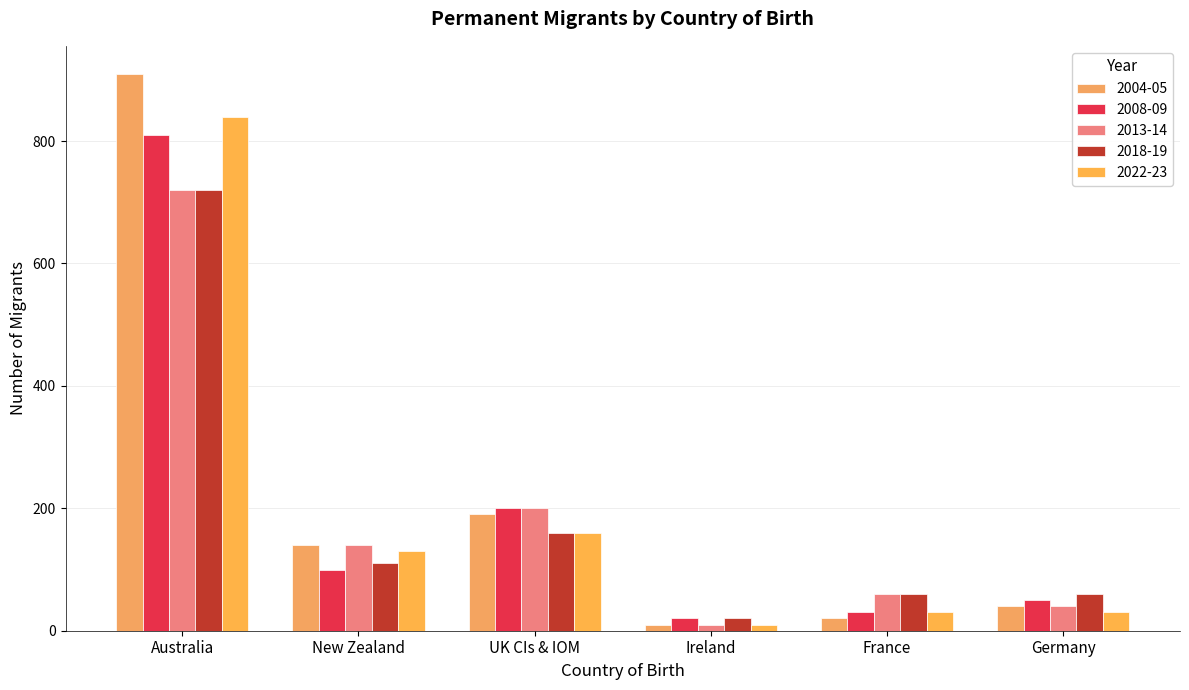

What is the total value across all series at Australia?

4000